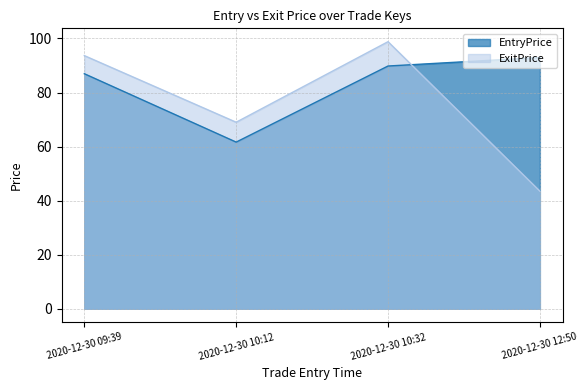

Between 2020-12-30 10:12 and 2020-12-30 12:50, which series saw the biggest shift?

EntryPrice